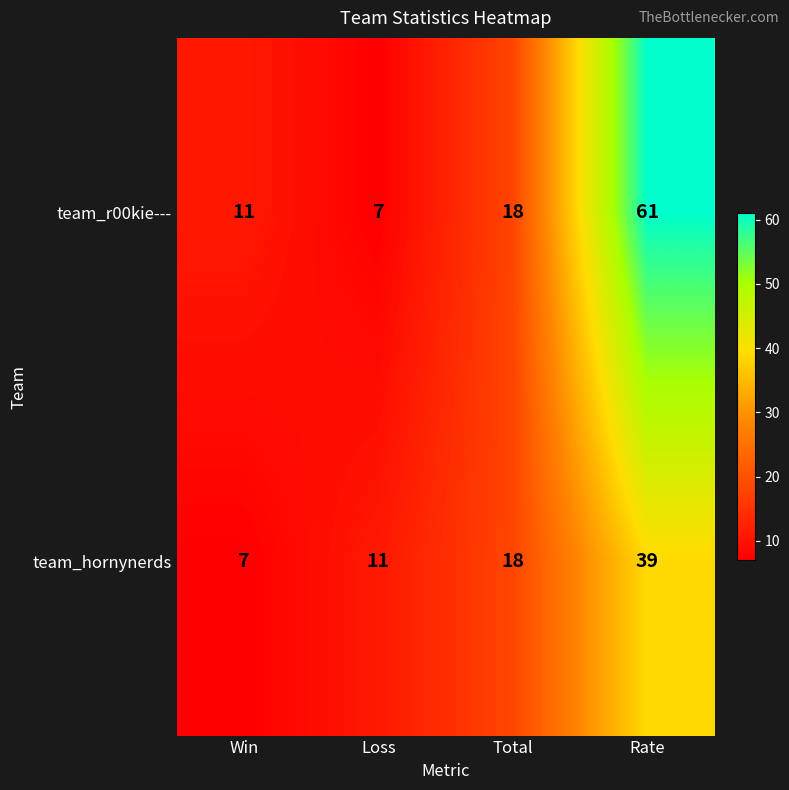

What is the sum of the team_hornynerds values at Rate and Total?

57